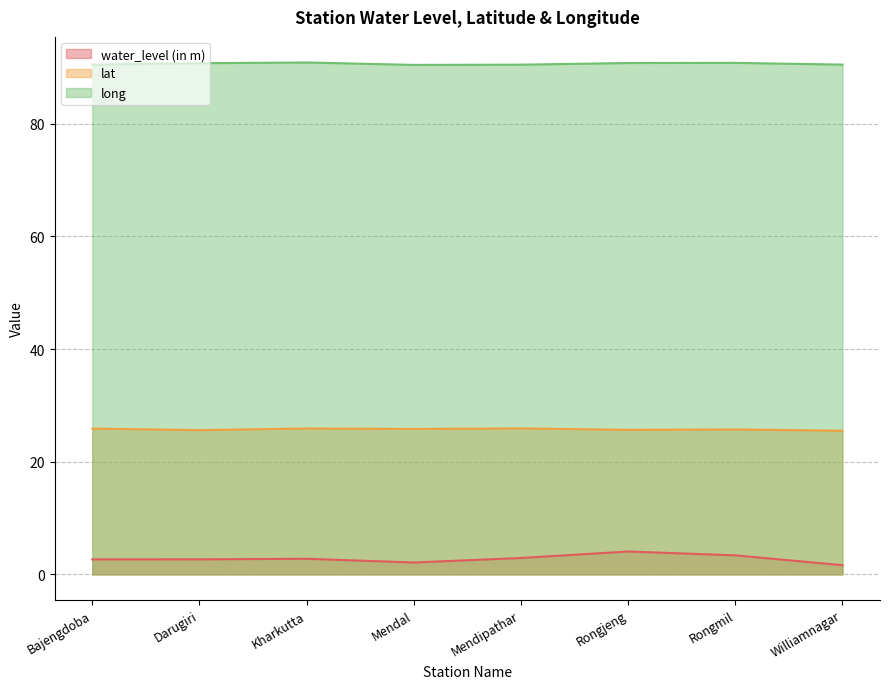

Does the chart have visible grid lines?

Yes